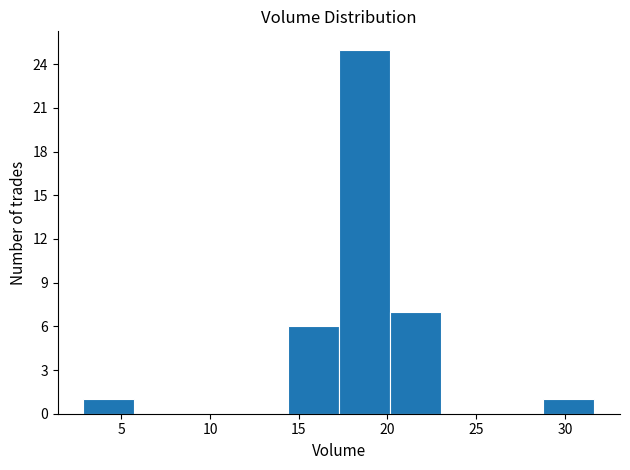

Over which range of the x-axis is the bar tallest?

17.5 to 20.0